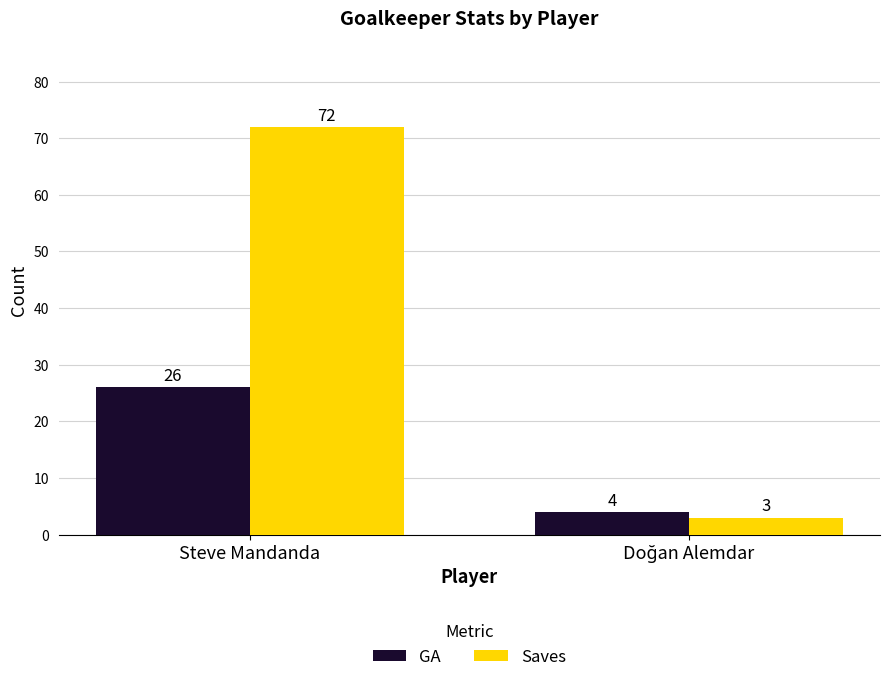

What is the lowest value of the Saves series?

3